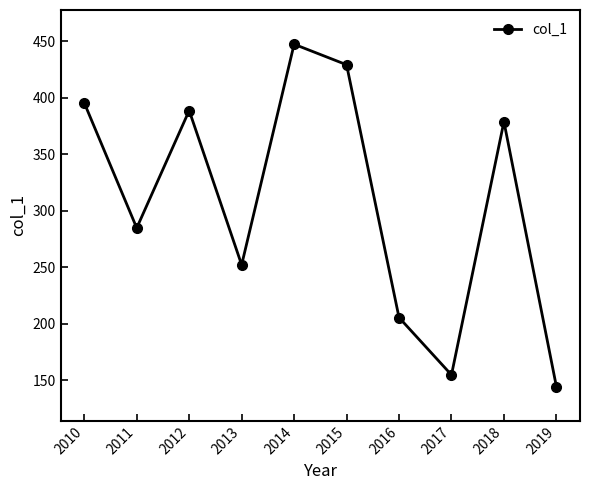

Which has a higher value, 2014 or 2018?

2014